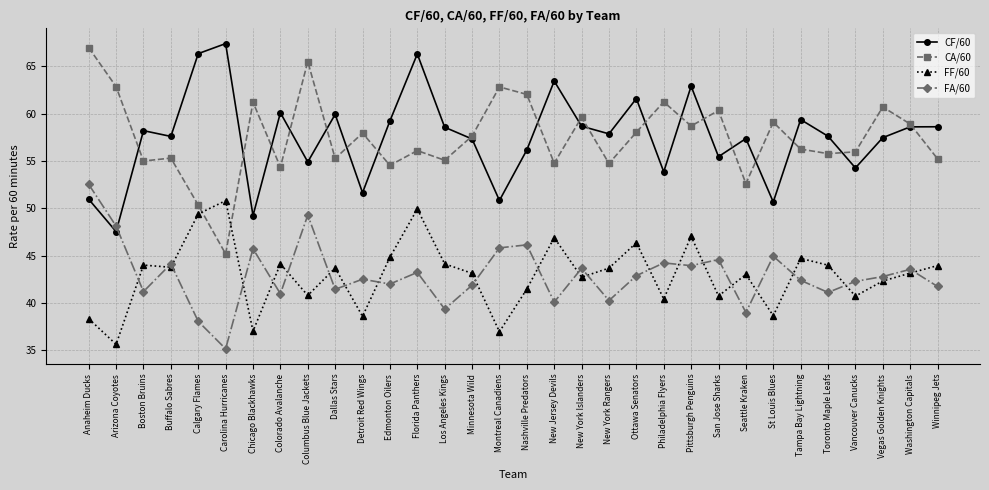

Which series changed the most between Columbus Blue Jackets and Washington Capitals?

CA/60